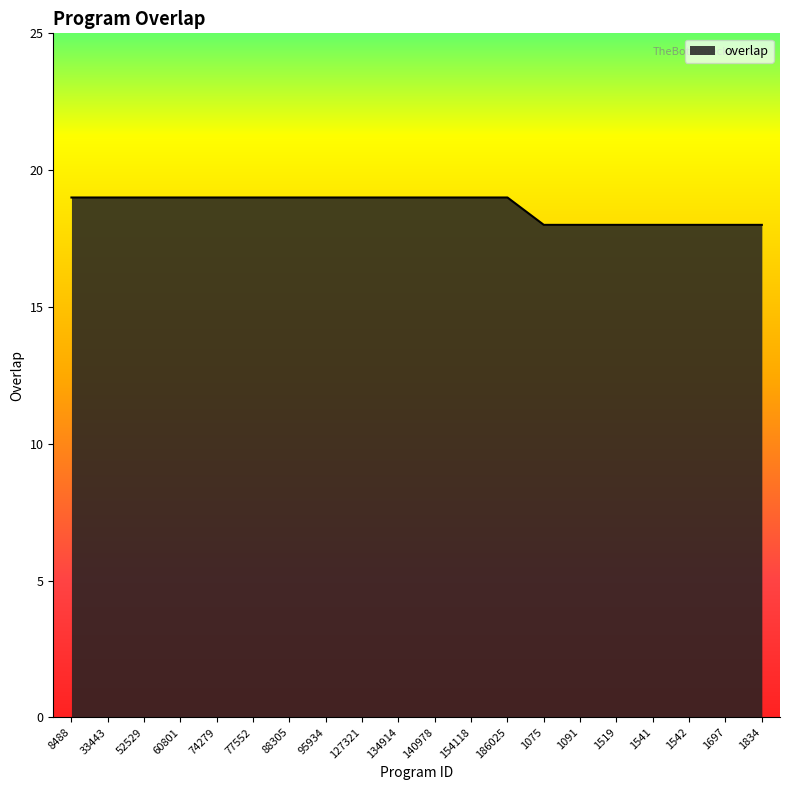

What is the ratio of the value at 8488 to the value at 1697?

1.1